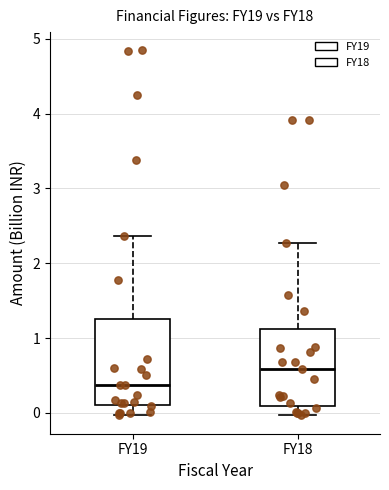

Reading left to right, transcribe this box plot: for each box, give where its median line is, the range the box spans, and where its two whiskers end, as read against the y-axis. The values are not printed on the chart, so give them approximately, as read against the axis.

FY19: median 0.4, box 0.1 to 1.2, whiskers 0.0 to 2.4
FY18: median 0.6, box 0.1 to 1.1, whiskers 0.0 to 2.3